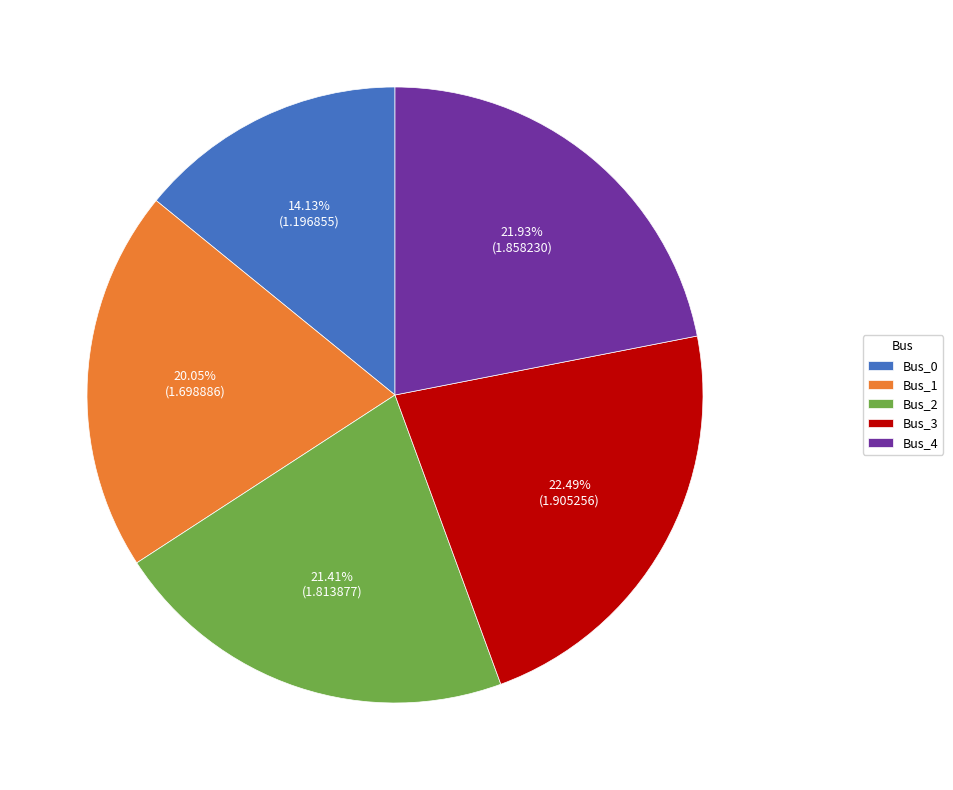

How many slices are in this pie chart?

5